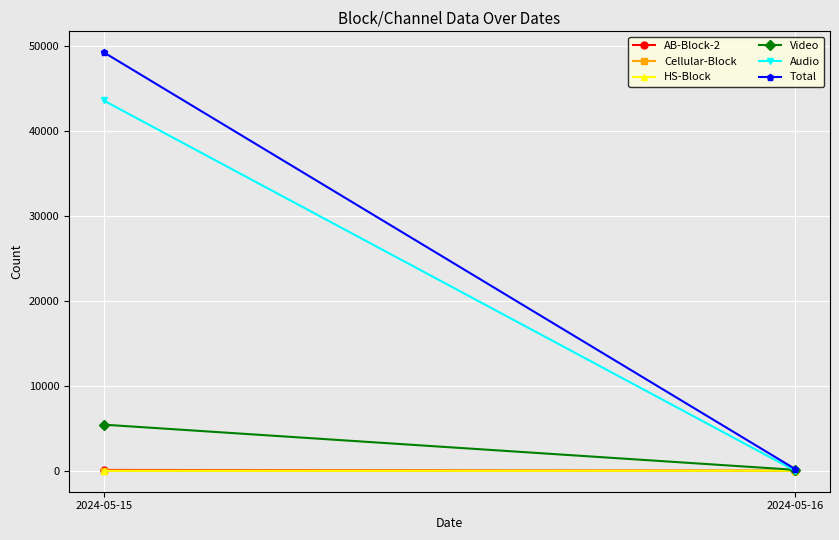

What are all the series names shown in the legend?

AB-Block-2, Cellular-Block, HS-Block, Video, Audio, Total